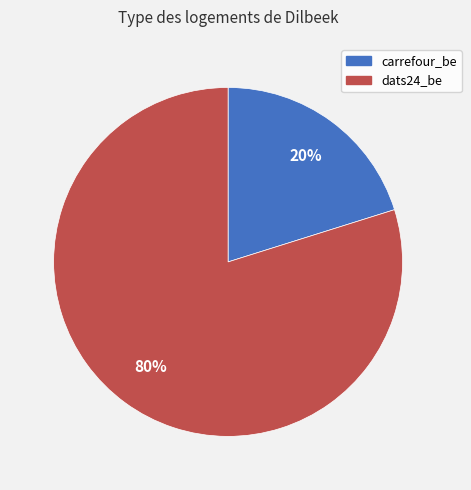

The dats24_be slice represents 72% of the pie. True or false?

False